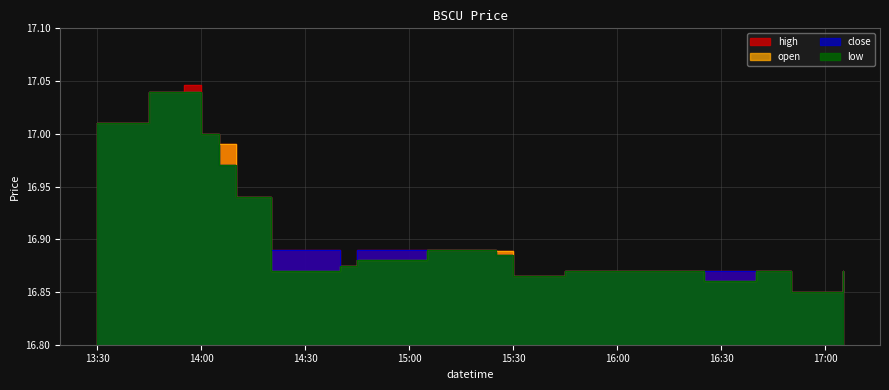

True or false: open and close cross at least once.

False